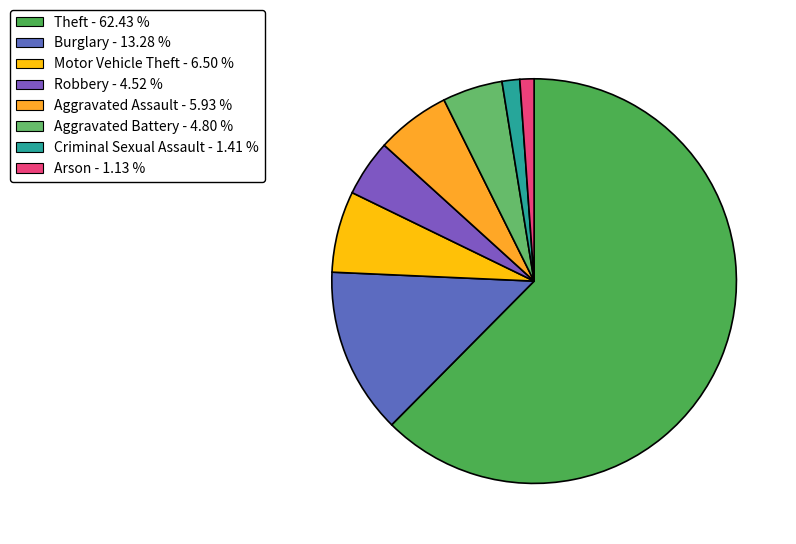

Count the number of slices in the pie.

8